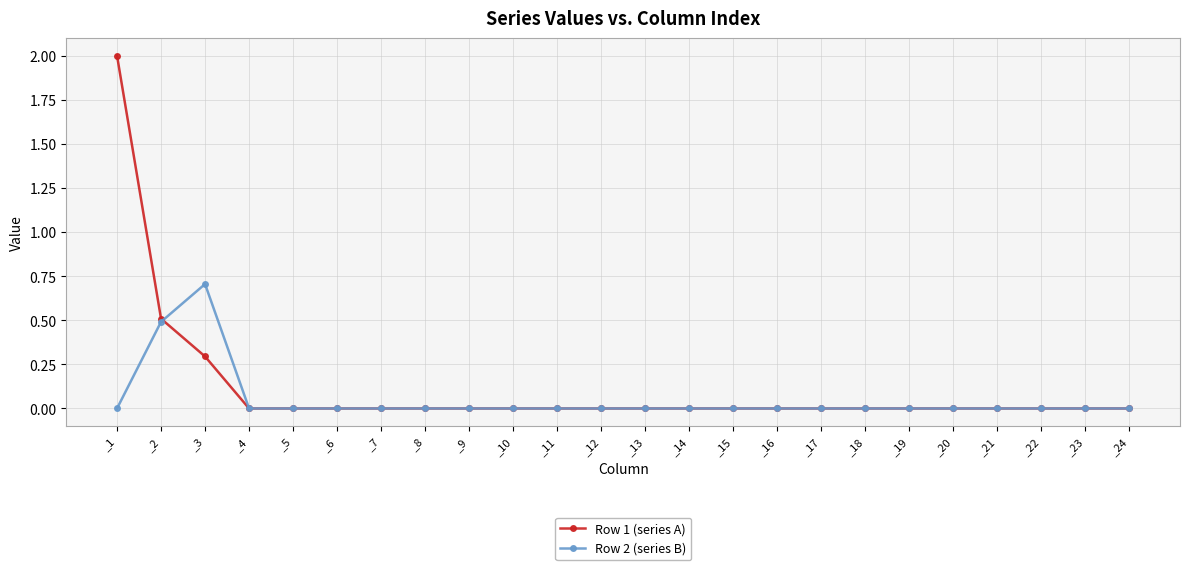

What are all the series names shown in the legend?

Row 1 (series A), Row 2 (series B)